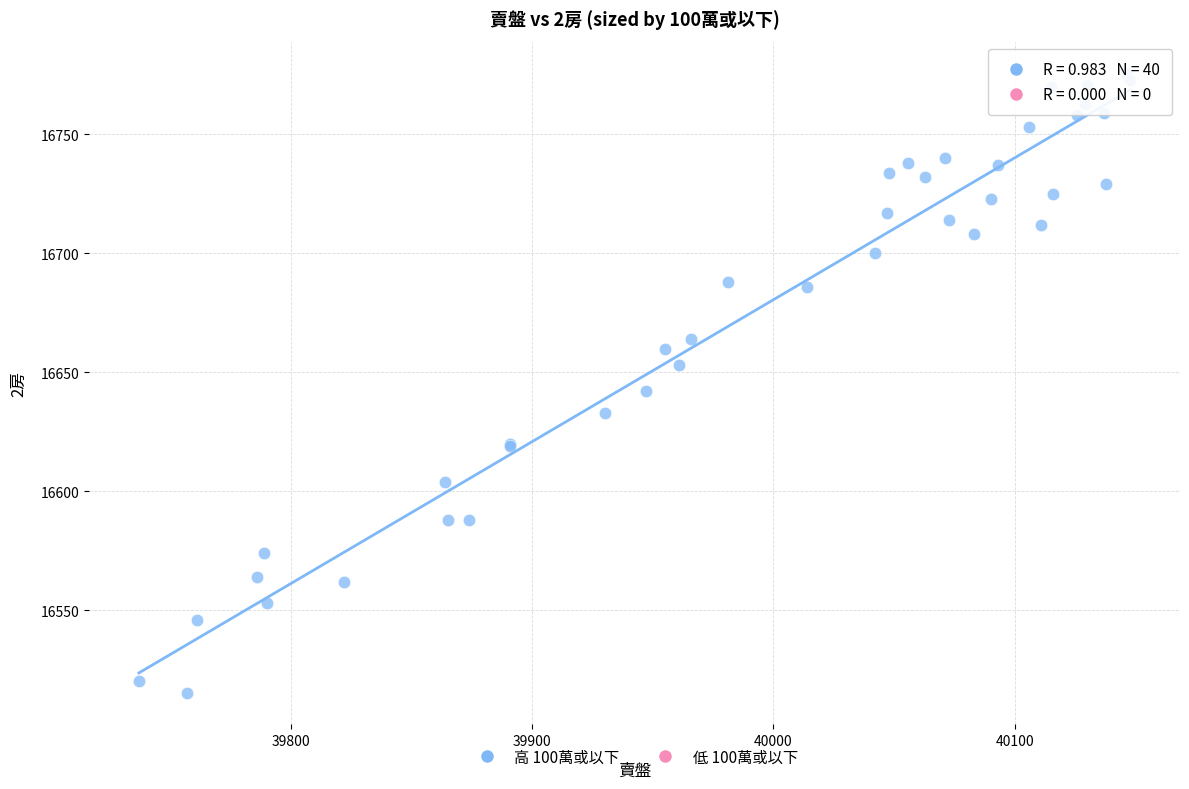

What Y value in the scatter plot is closest to 16645?

16642